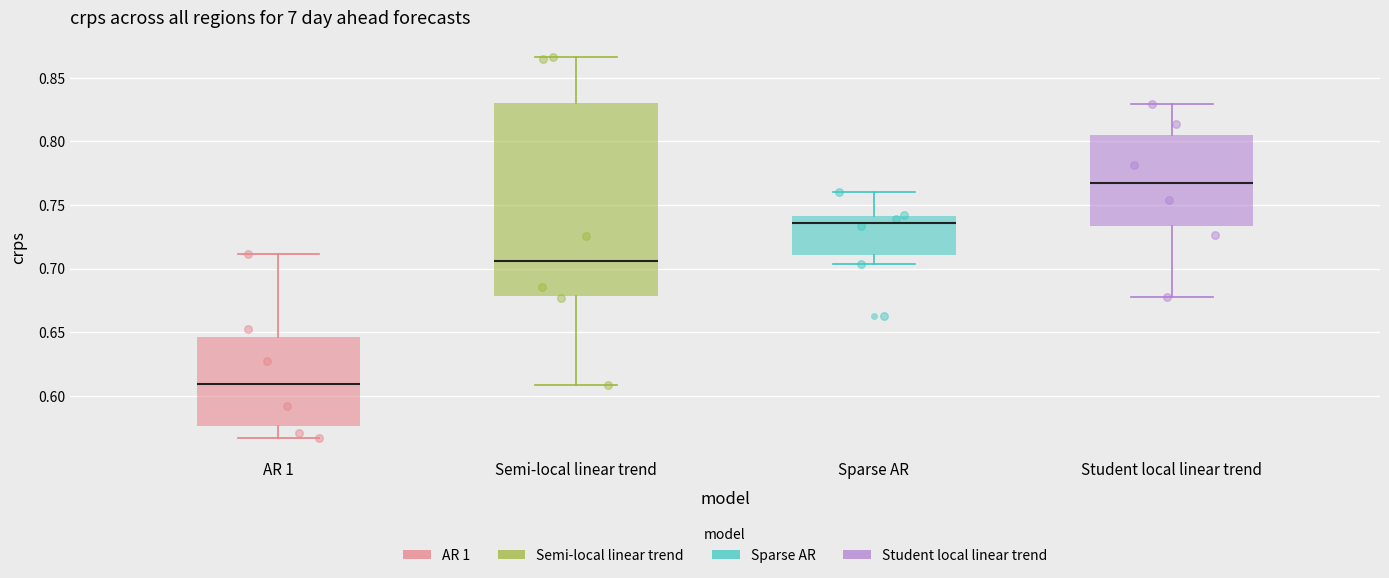

Reading left to right, transcribe this box plot: for each box, give where its median line is, the range the box spans, and where its two whiskers end, as read against the y-axis. The values are not printed on the chart, so give them approximately, as read against the axis.

AR 1: median 0.610, box 0.575 to 0.645, whiskers 0.565 to 0.710
Semi-local linear trend: median 0.705, box 0.680 to 0.830, whiskers 0.610 to 0.865
Sparse AR: median 0.735, box 0.710 to 0.740, whiskers 0.705 to 0.760
Student local linear trend: median 0.770, box 0.735 to 0.805, whiskers 0.680 to 0.830